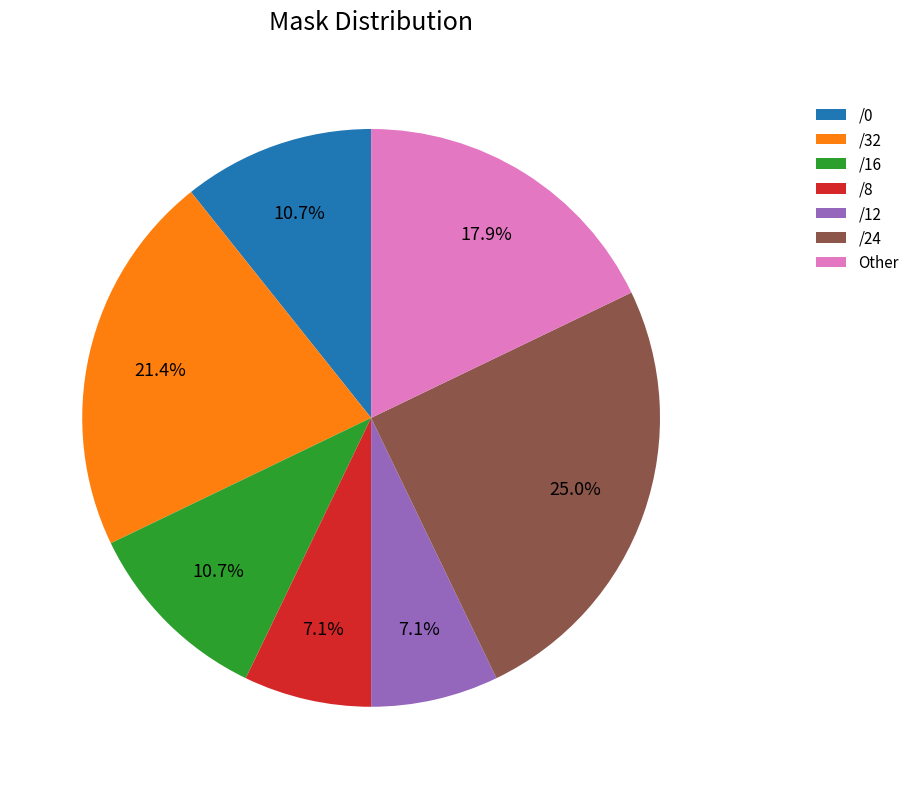

Do /8 and /32 together represent more than half of the pie?

No